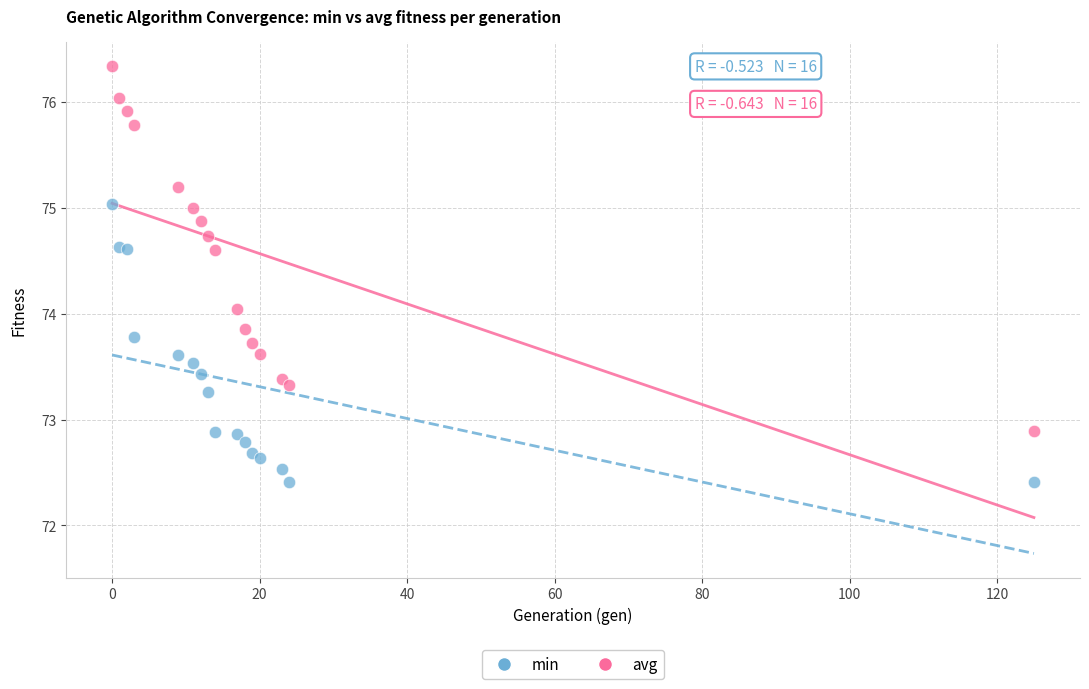

Which series contains the lowest Y value?

min